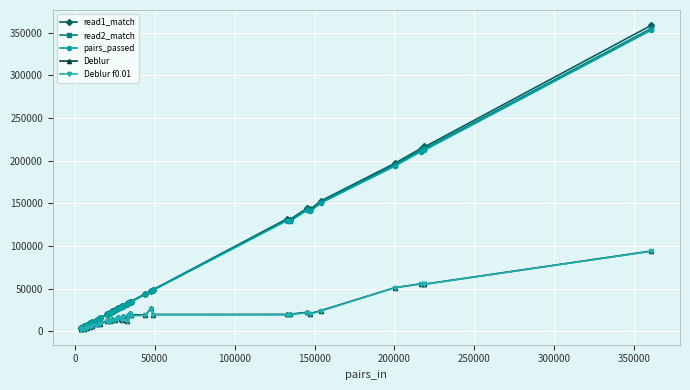

True or false: read2_match has more than 2 points higher than both neighbors.

True